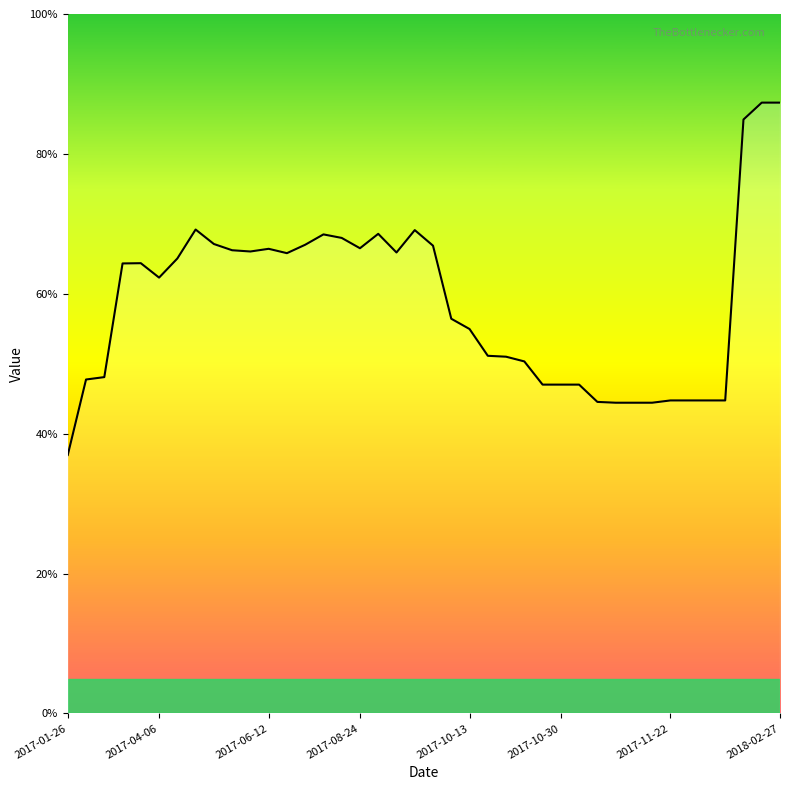

What is the minimum value shown in the chart?

37.0